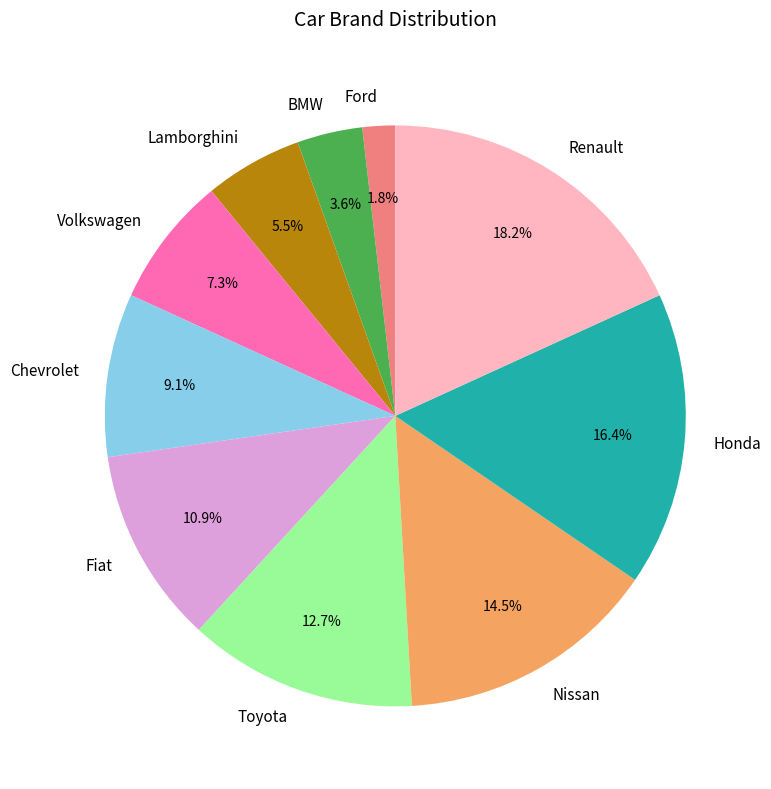

To the nearest percent, what is the difference between the largest and smallest slice percentages?

16%